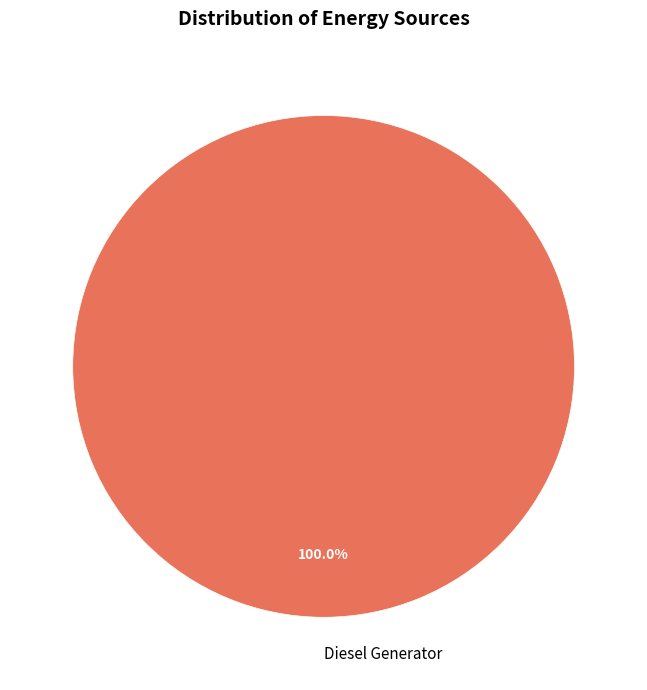

Rank the categories by value from lowest to highest.

Diesel Generator